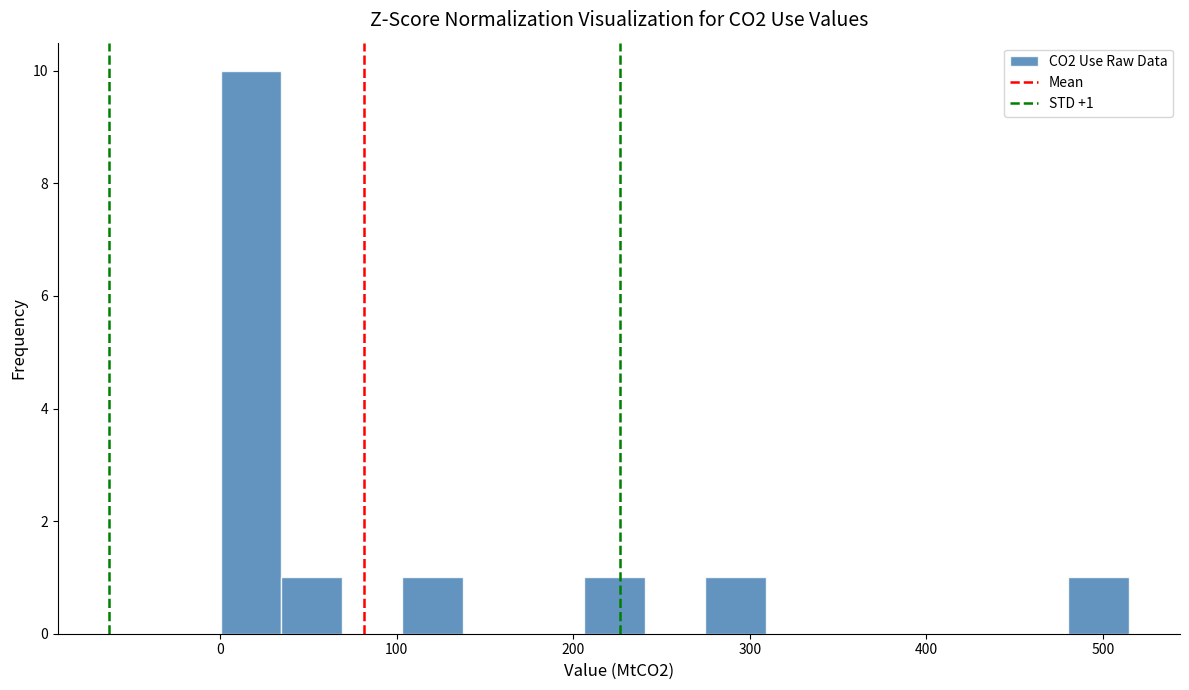

Around what value on the x-axis is the tallest bar? Give the approximate position of its centre, as read against the axis.

20